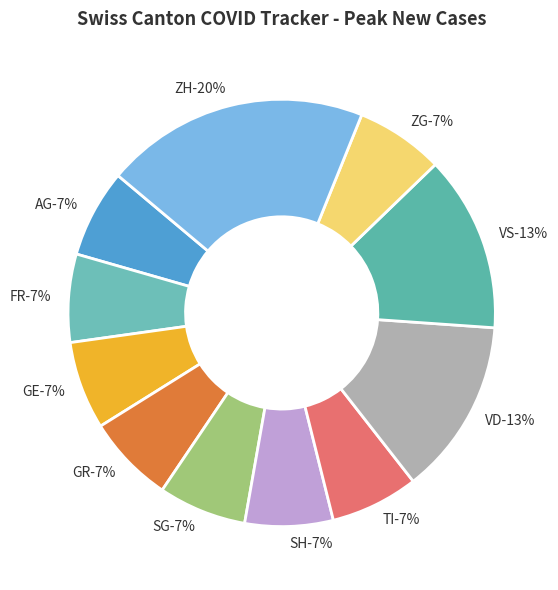

Rank the categories by value from lowest to highest.

AG, FR, GE, GR, SG, SH, TI, ZG, VD, VS, ZH